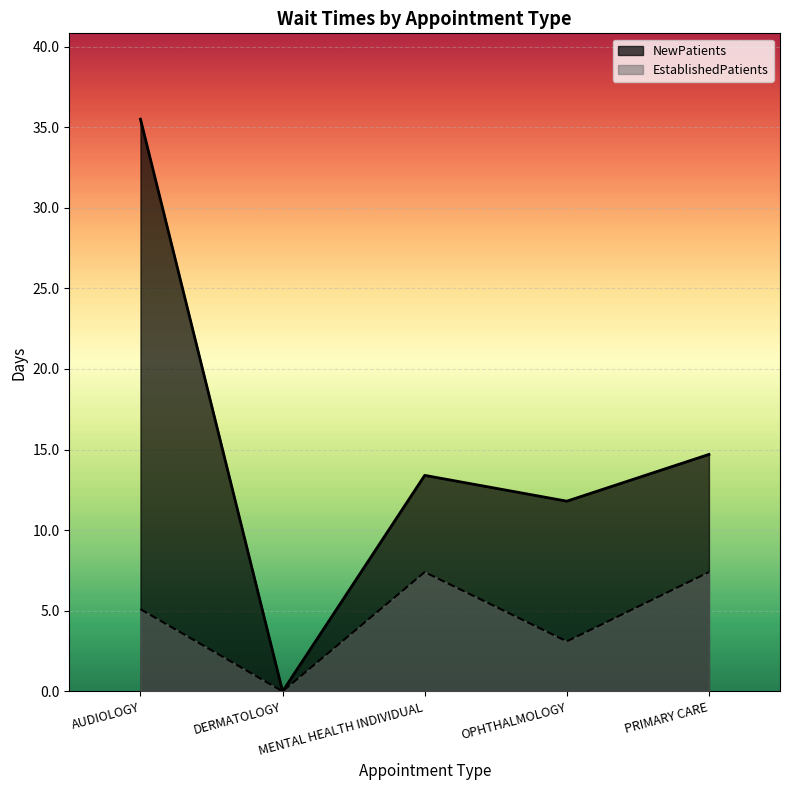

Which series changed the most between DERMATOLOGY and PRIMARY CARE?

NewPatients